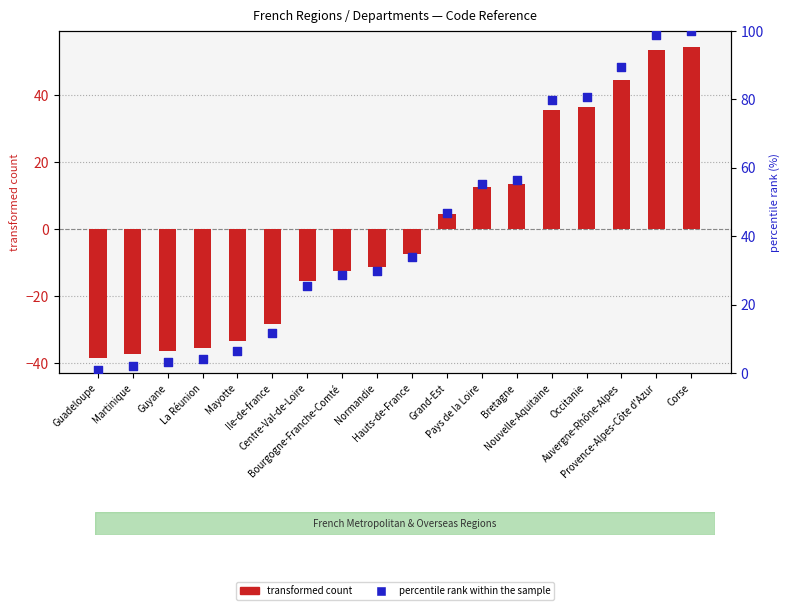

Is the value of percentile rank within the sample at Nouvelle-Aquitaine greater than the value of transformed count at Mayotte?

Yes